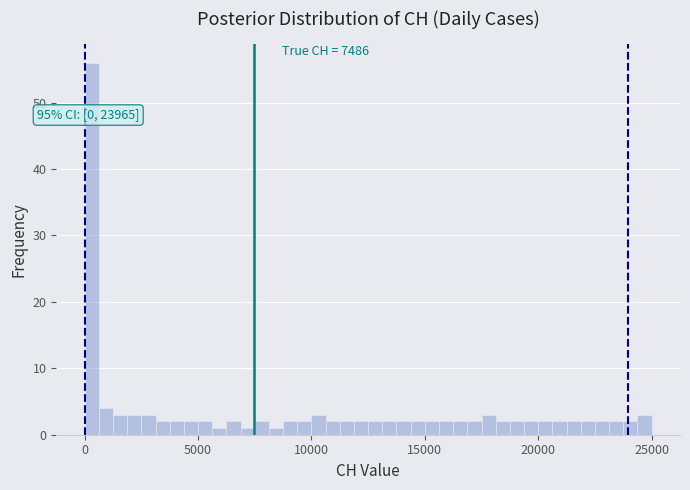

Read against the x-axis, roughly where is the centre of the tallest bar?

500